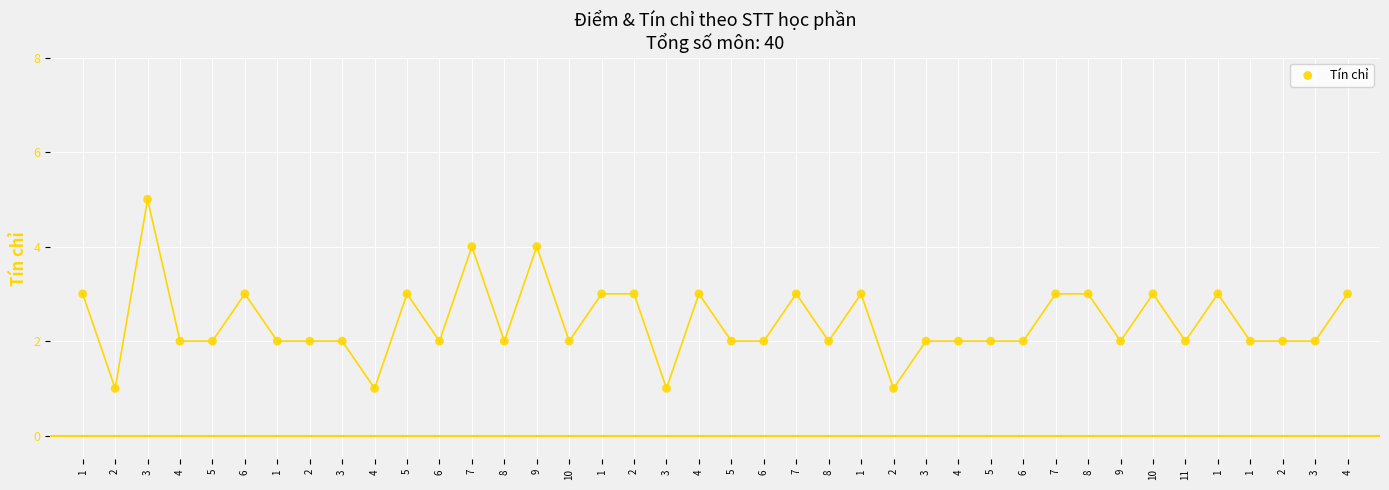

What is the range of Y values (max minus min)?

4